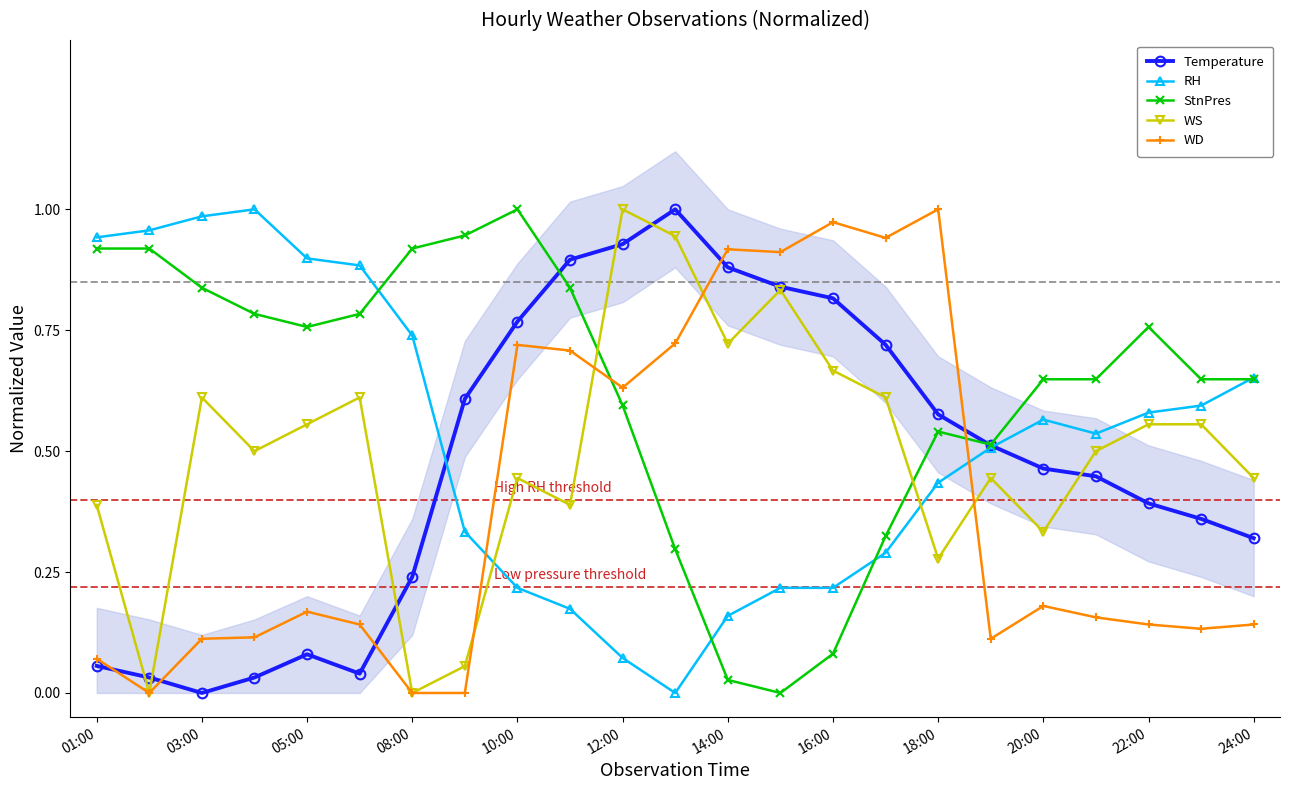

The StnPres series shows 1.1 at 03:00. True or false?

False